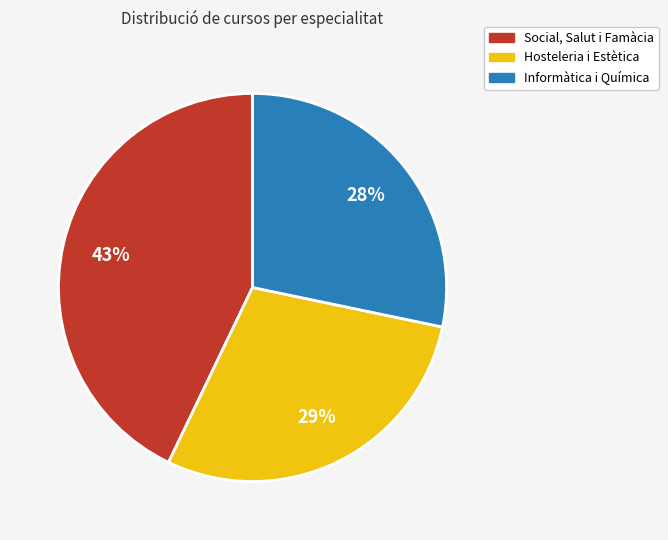

Does any single category account for the majority?

No